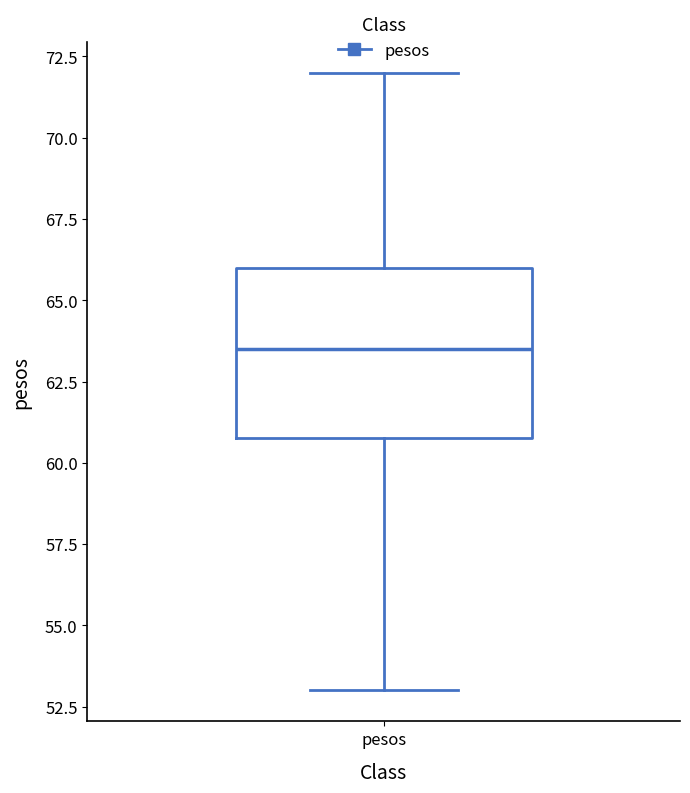

Read this box plot against the y-axis: the position of the median line, the range covered by the box, and the ends of both whiskers. The values are not printed on the chart, so give them approximately, as read against the axis.

median 63.5, box 61.0 to 66.0, whiskers 53.0 to 72.0